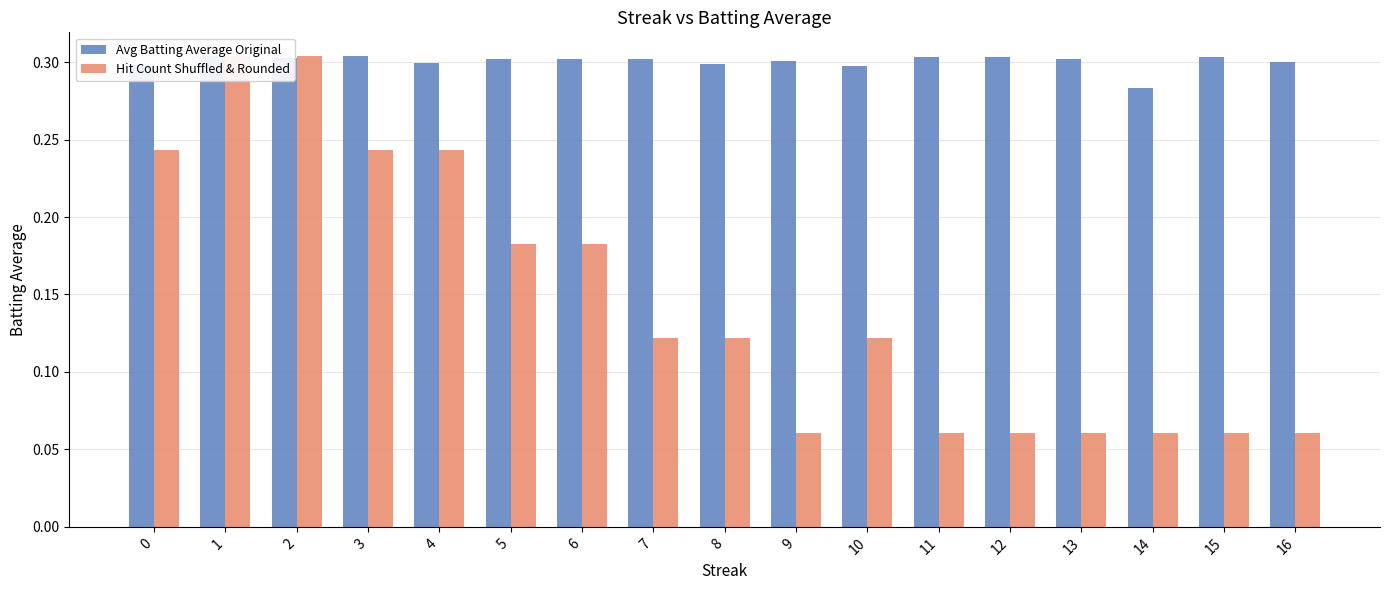

True or false: Avg Batting Average Original has a value of 0.3 at 12.

True